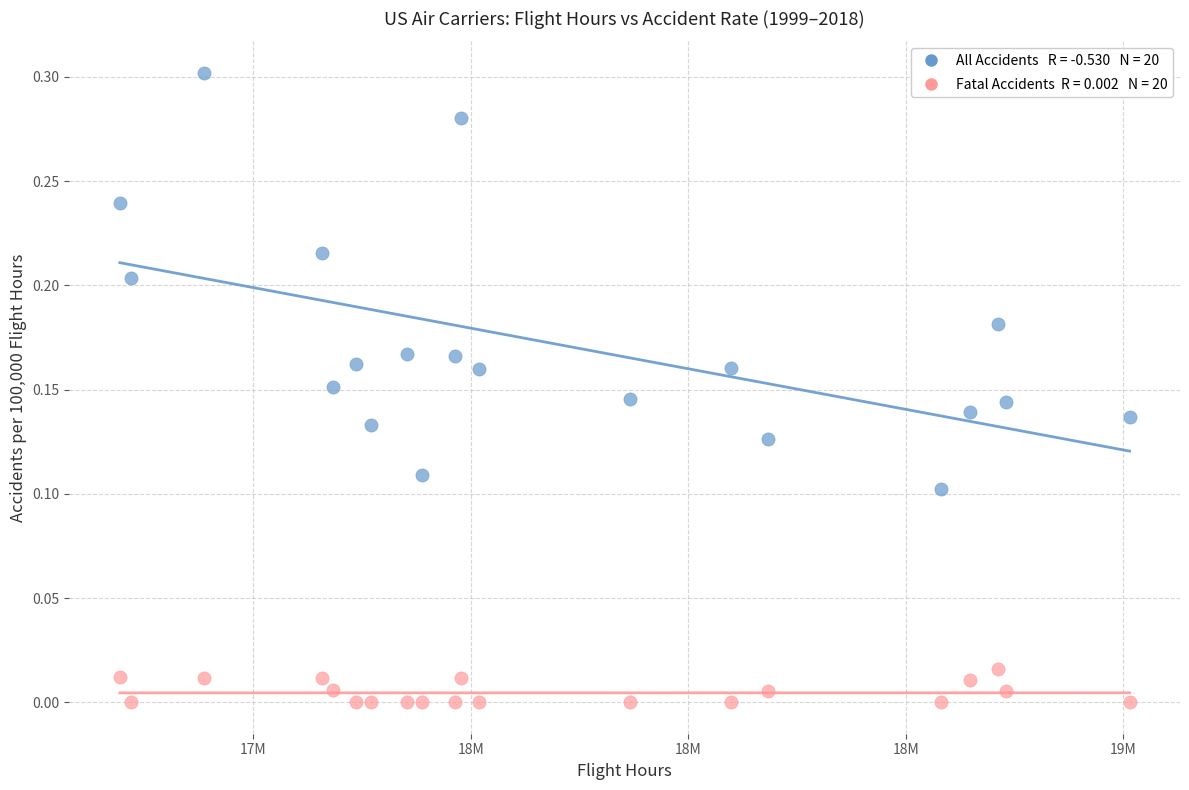

Across all data points, what is the range of X values (max minus min)?

2321312.0